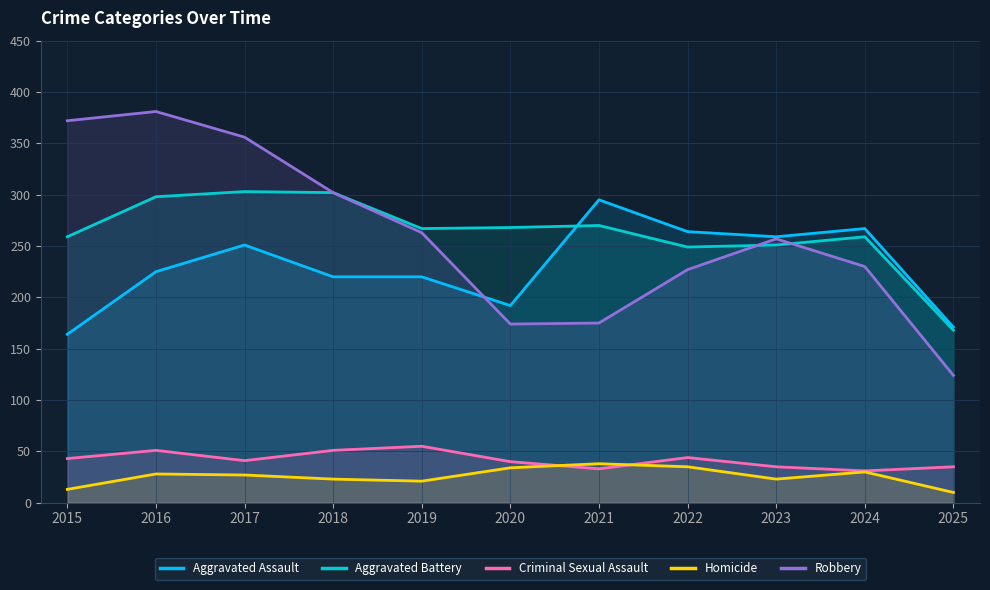

What is the value of the Aggravated Battery point at the 5th from the left?

267